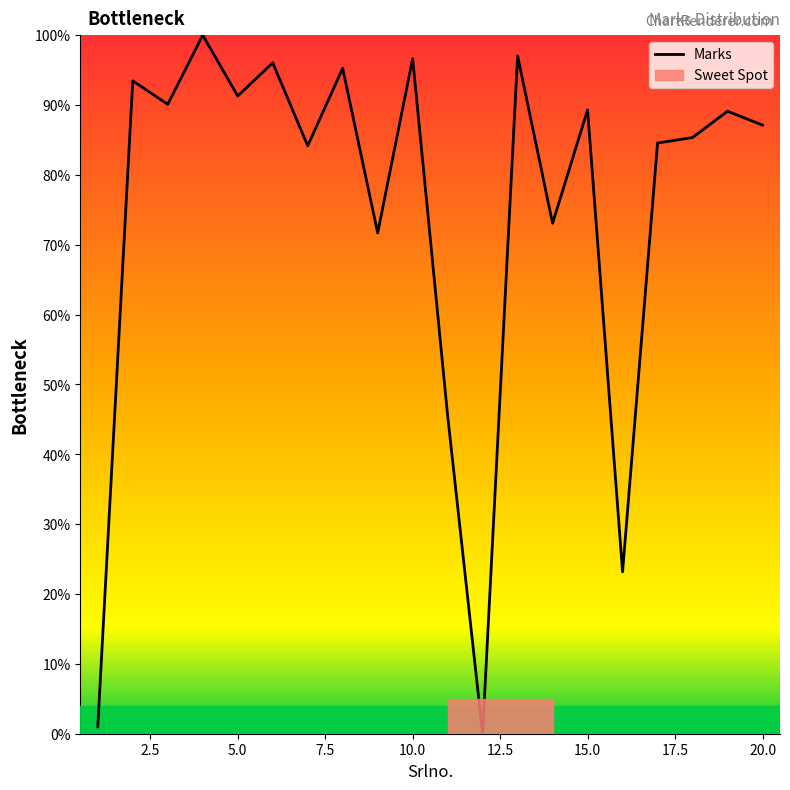

Count the number of categories in the chart.

20